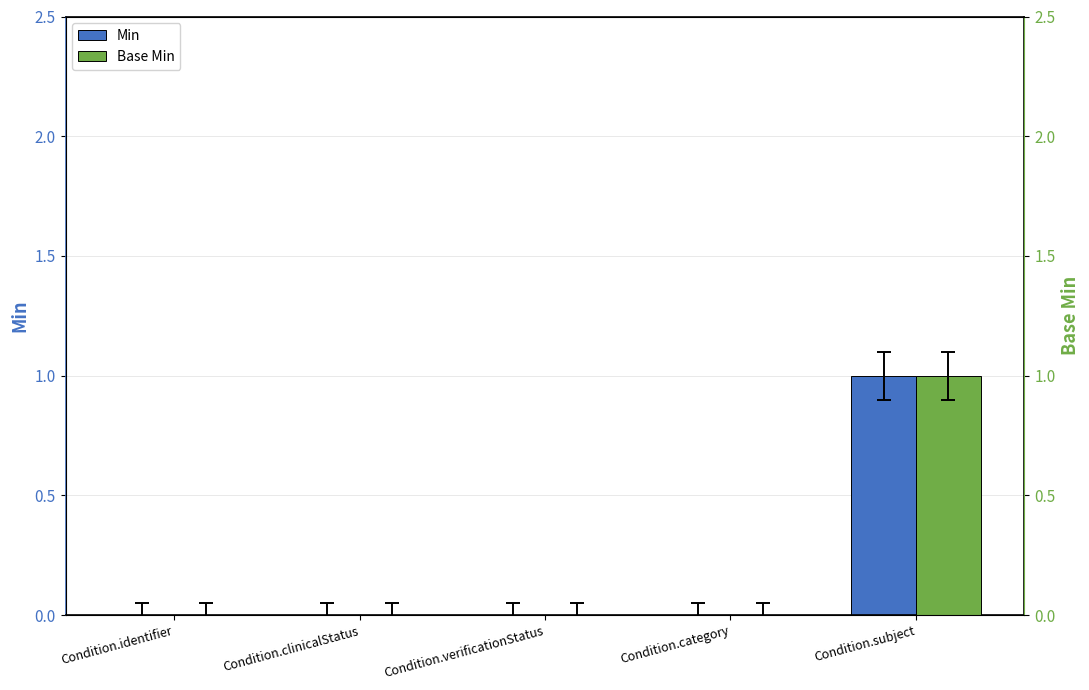

What are all the series names shown in the legend?

Min, Base Min